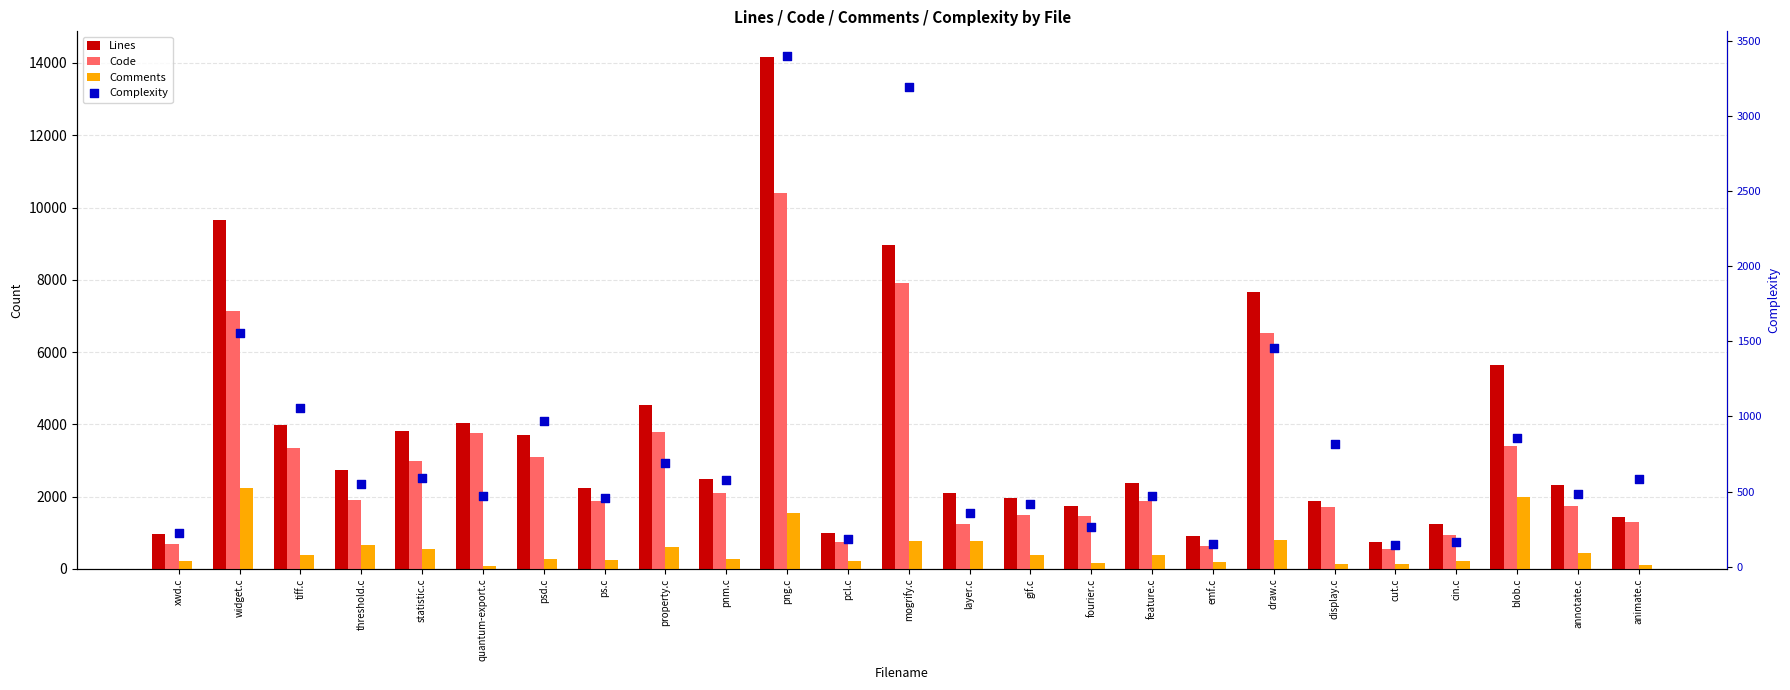

At which category is the sum across all series the highest?

png.c